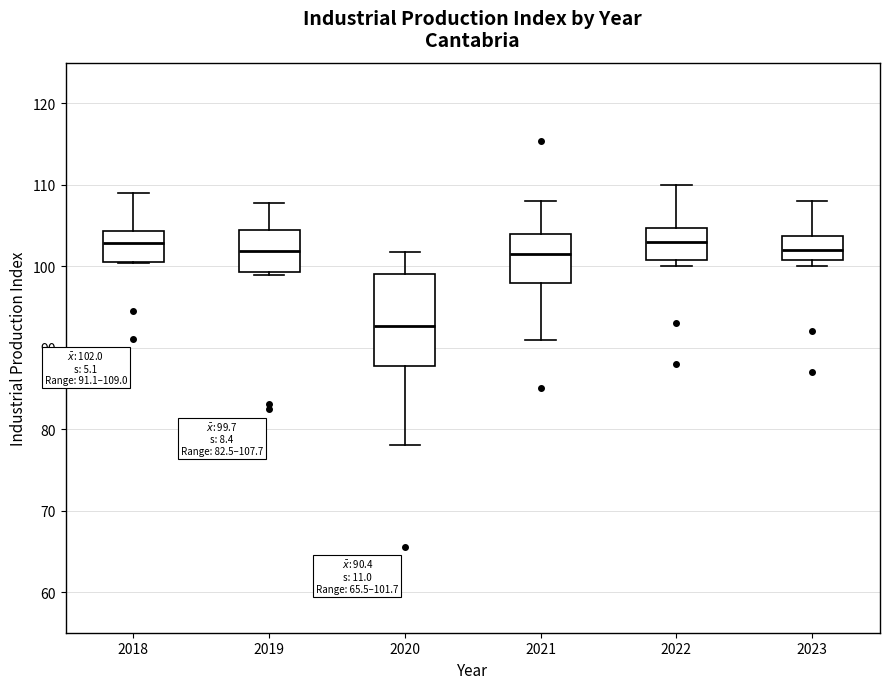

Comparing the boxes themselves (not the whiskers), which one is the tallest?

2020